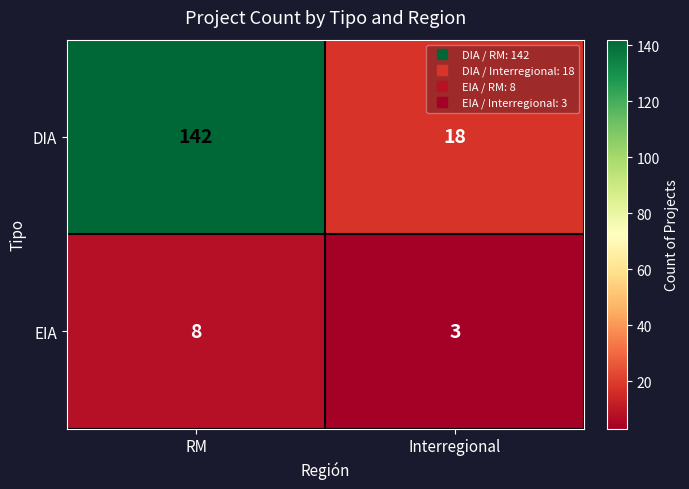

Is it true that EIA equals 5 at Interregional?

False